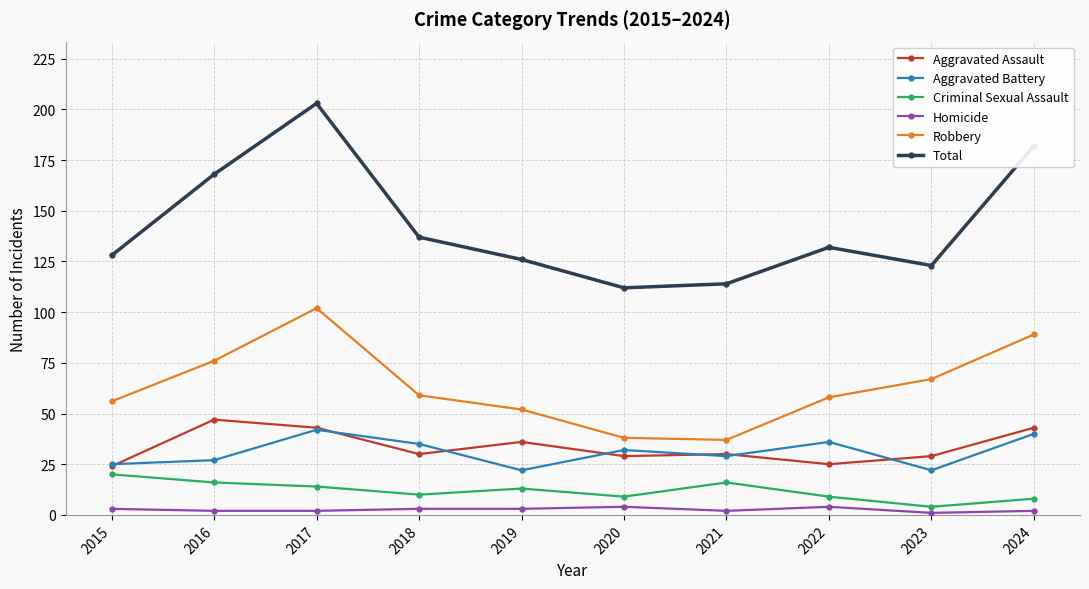

How many values in the Homicide series are below 3?

5